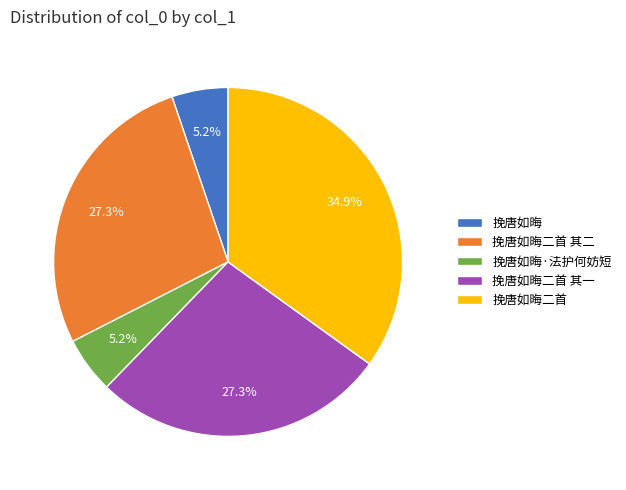

What is the total percentage of 挽唐如晦 and 挽唐如晦·法护何妨短?

10.4%